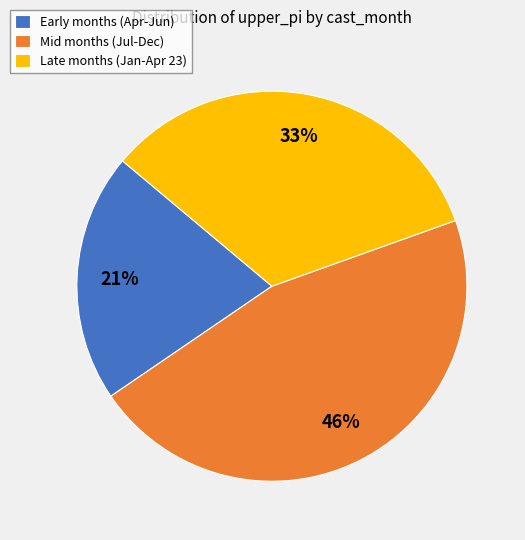

Which category has the biggest portion of the pie?

Mid months (Jul-Dec)